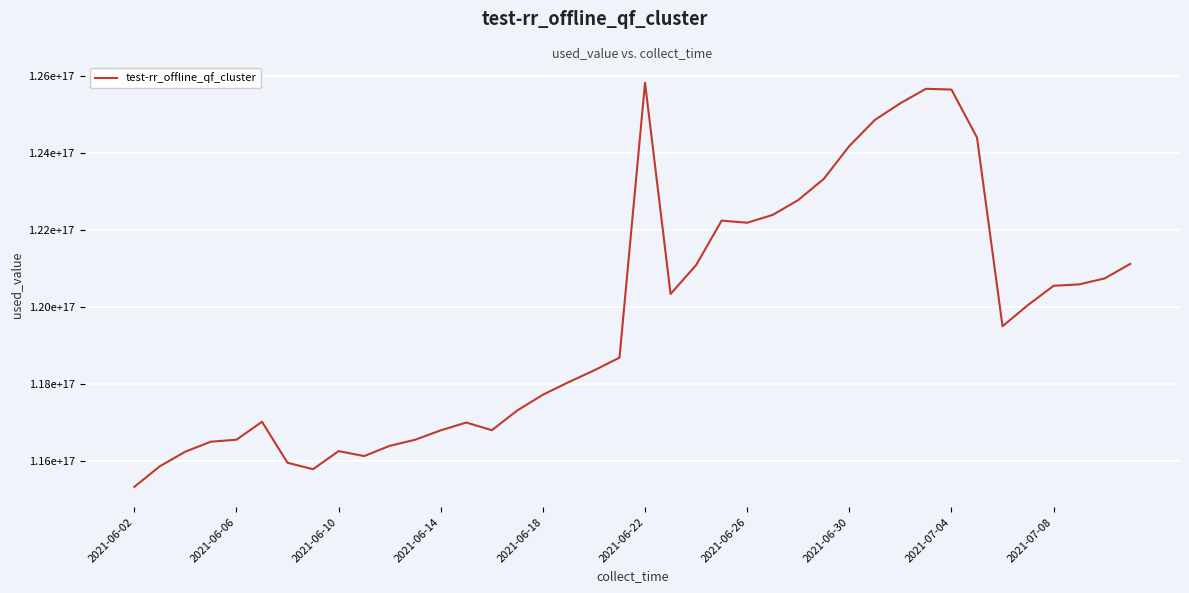

Reading right to left, what are all the values shown in this chart?

121120911928326000	120743029932860992	120588282389024992	120552344838404992	120053541511112000	119500823438079008	124403870997446000	125650445299911008	125670239526182000	125295290175666000	124861521017282000	124182781673960000	123329672696411008	122780120683055008	122393754429171008	122190496039542000	122245946099391008	121089617933610000	120339796269859008	125827217486924992	118685588019336992	118352148328491008	118046388261228992	117721814188654000	117314250752644992	116800260701192000	116999220244874000	116796518242023008	116552893488024000	116393292767276992	116127843826118000	116257211608112992	115786729943043008	115953587699196000	117018804712739008	116552611550059008	116502117562746000	116243339596460992	115863163896950000	115327633379536000